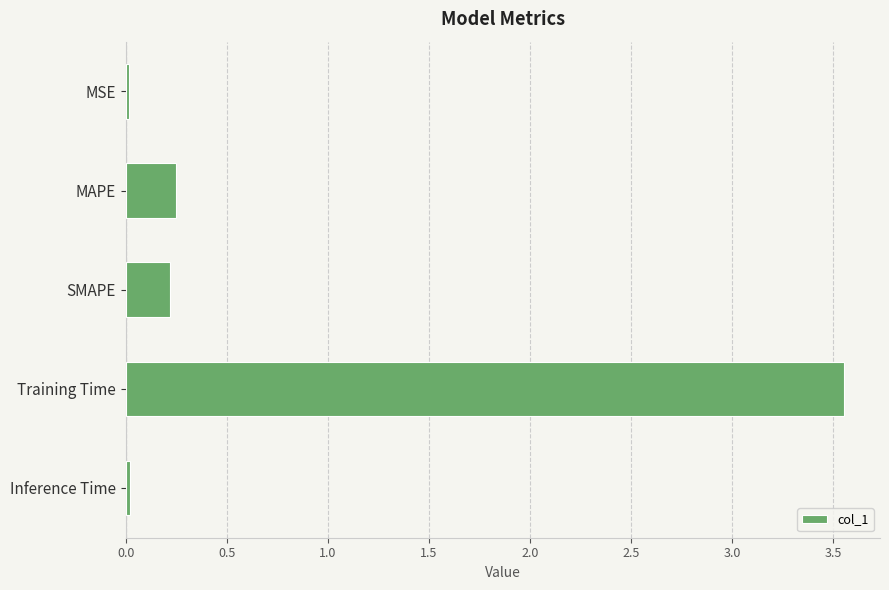

What is the change in value from SMAPE to Training Time?

+3.3